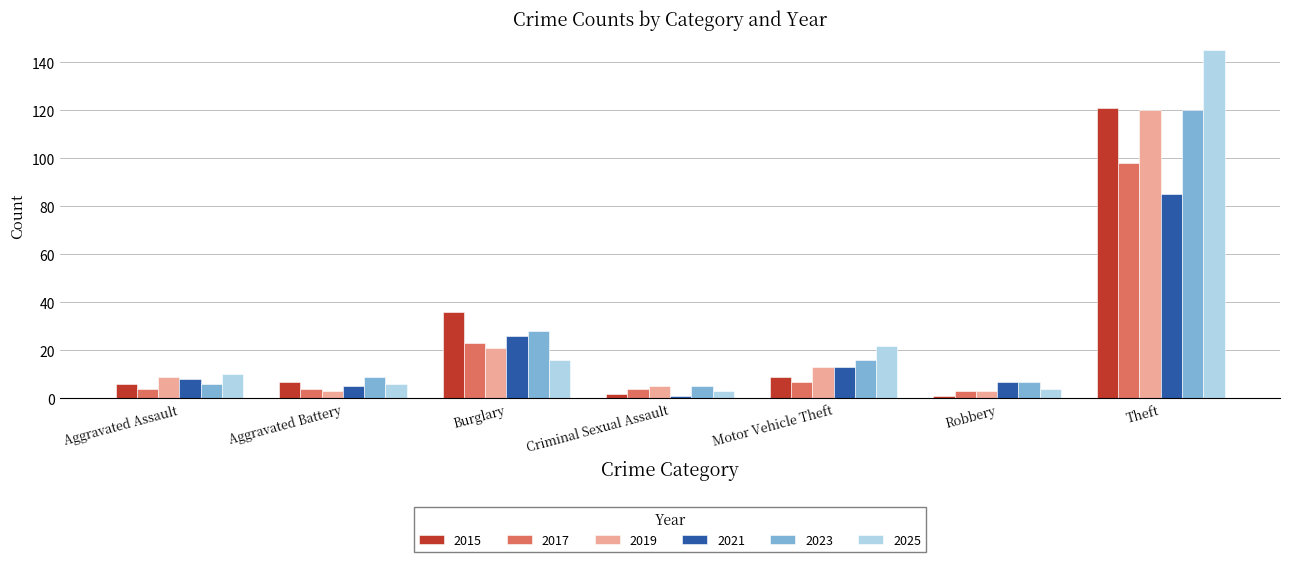

Does the chart contain any negative values?

No